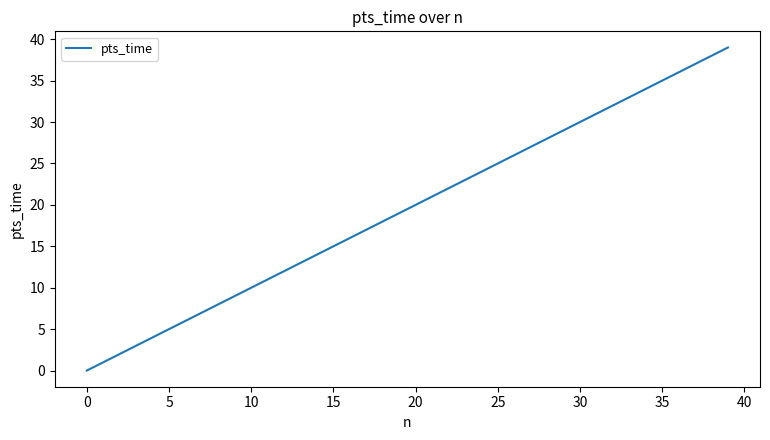

What is the difference between the maximum and minimum values?

39